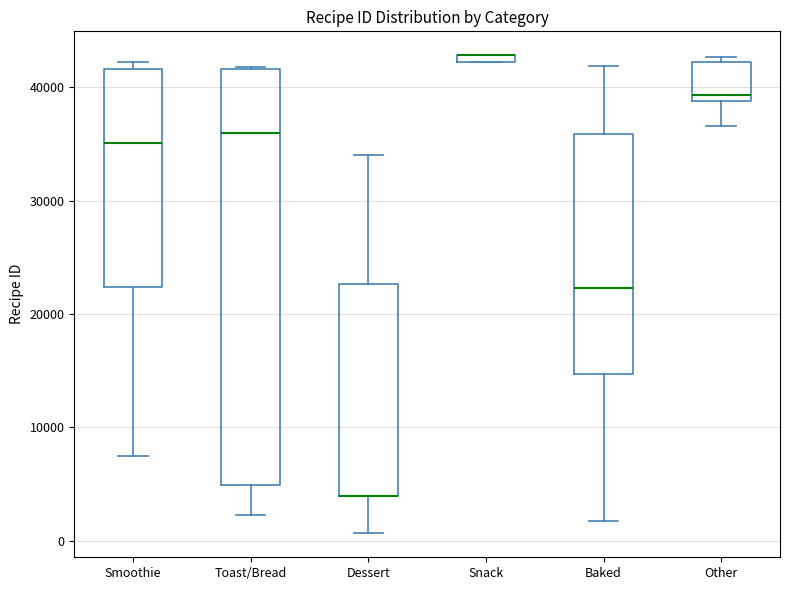

Where is the lower edge of the box for Snack on the y-axis? The values are not printed on the chart, so give them approximately, as read against the axis.

42000